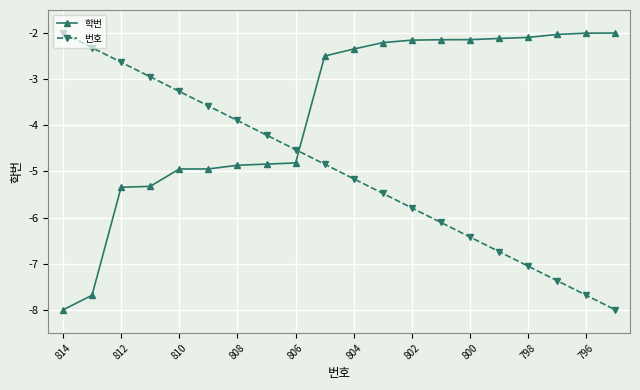

What is the difference between the maximum and minimum values in the 학번 series?

6.0